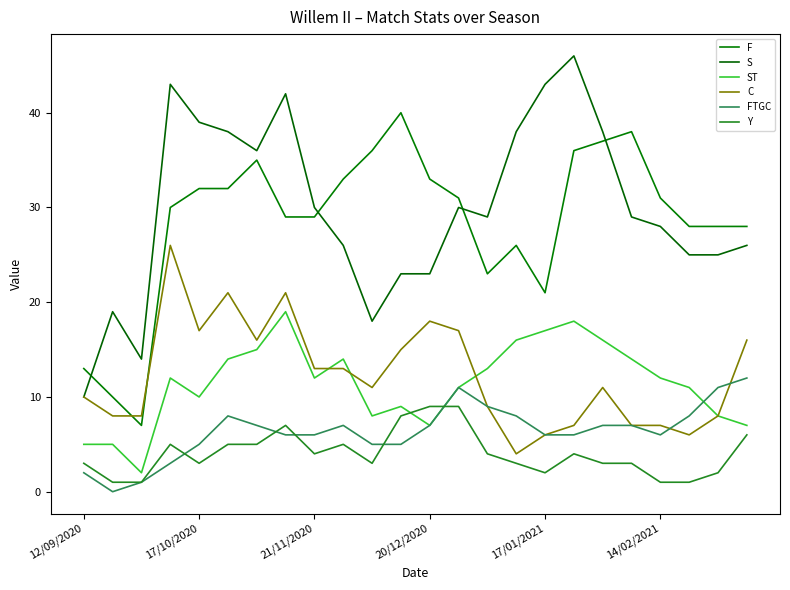

True or false: Y and S cross at least once.

False